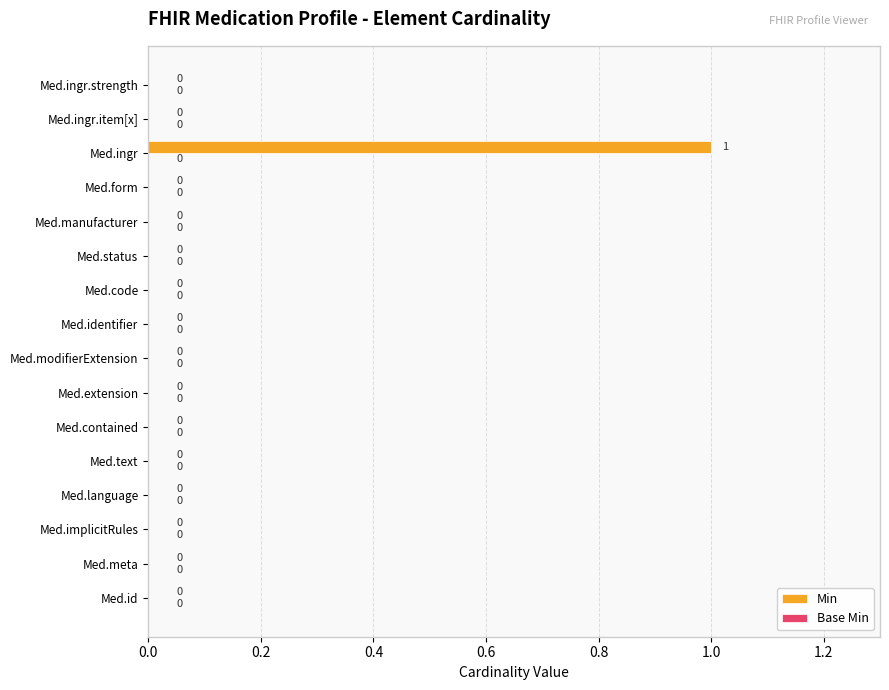

Are the bars grouped side by side (vs. stacked)?

No